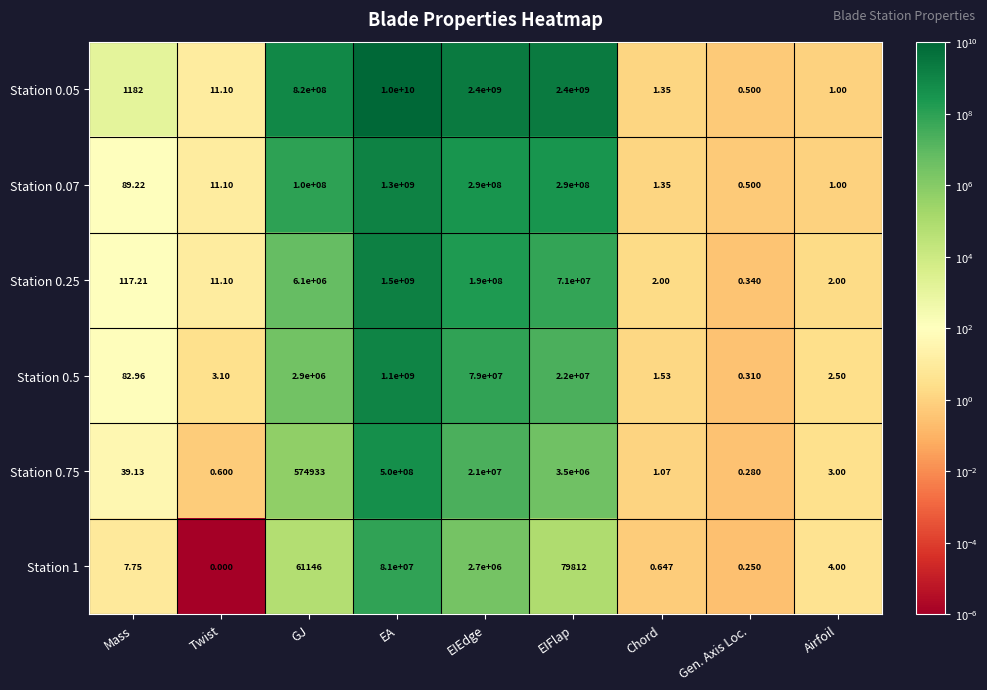

At which category is the sum across all series the highest?

EA